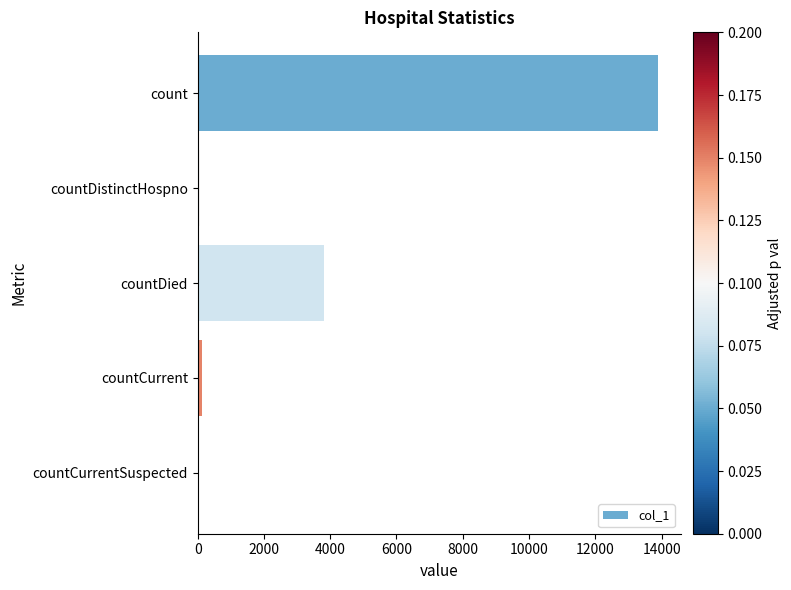

What is the sum of all values?

17896